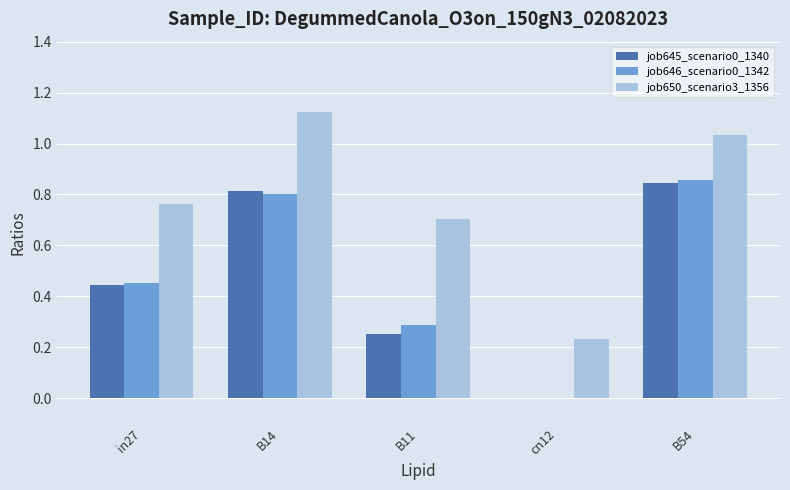

Is the value of job646_scenario0_1342 at in27 greater than the value of job645_scenario0_1340 at B54?

No